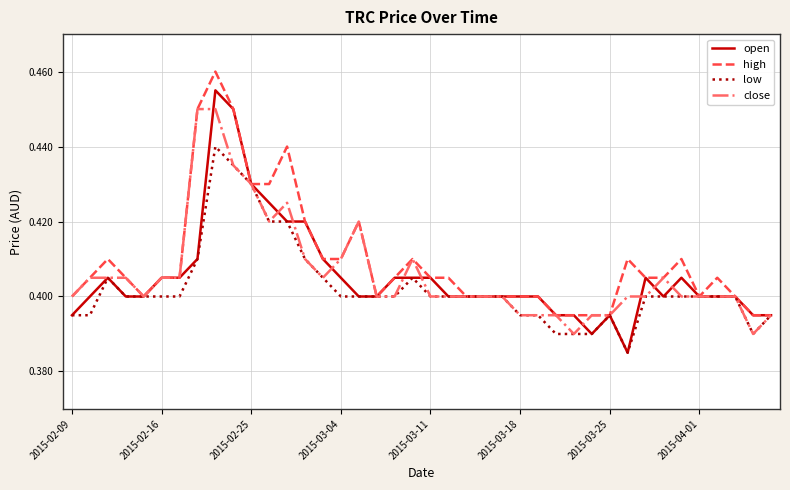

List the series in order of their peak value, lowest first.

low, close, open, high